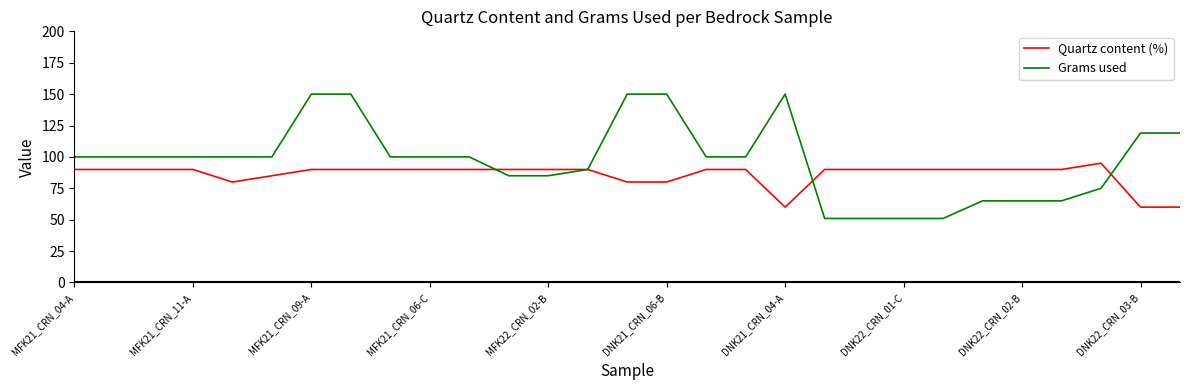

Which series has the widest spread of values?

Grams used